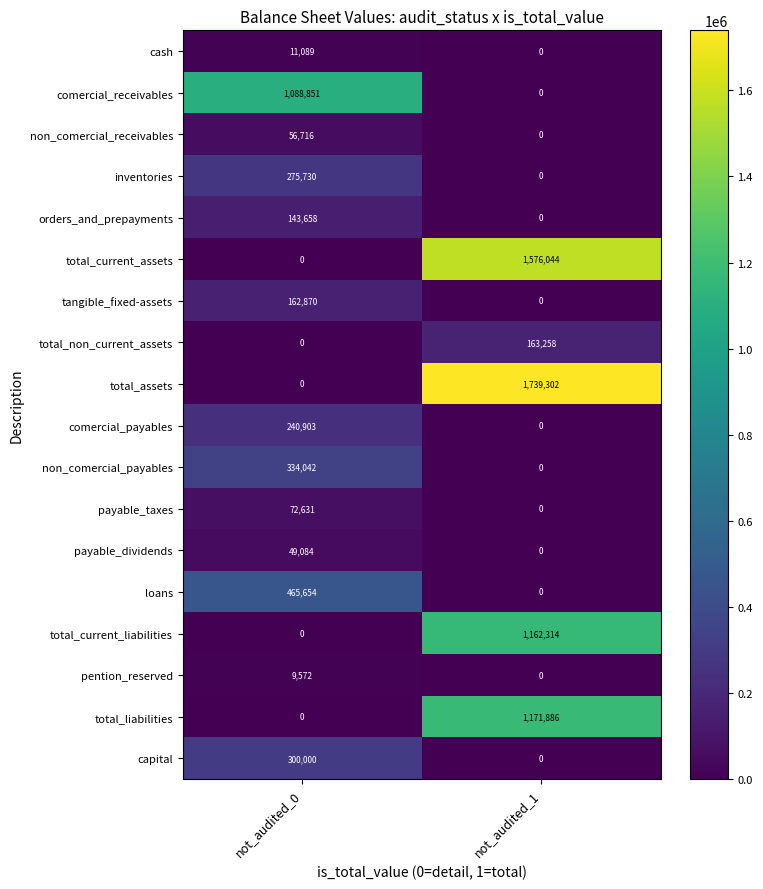

List the series in order of their peak value, lowest first.

pention_reserved, cash, payable_dividends, non_comercial_receivables, payable_taxes, orders_and_prepayments, tangible_fixed-assets, total_non_current_assets, comercial_payables, inventories, capital, non_comercial_payables, loans, comercial_receivables, total_current_liabilities, total_liabilities, total_current_assets, total_assets